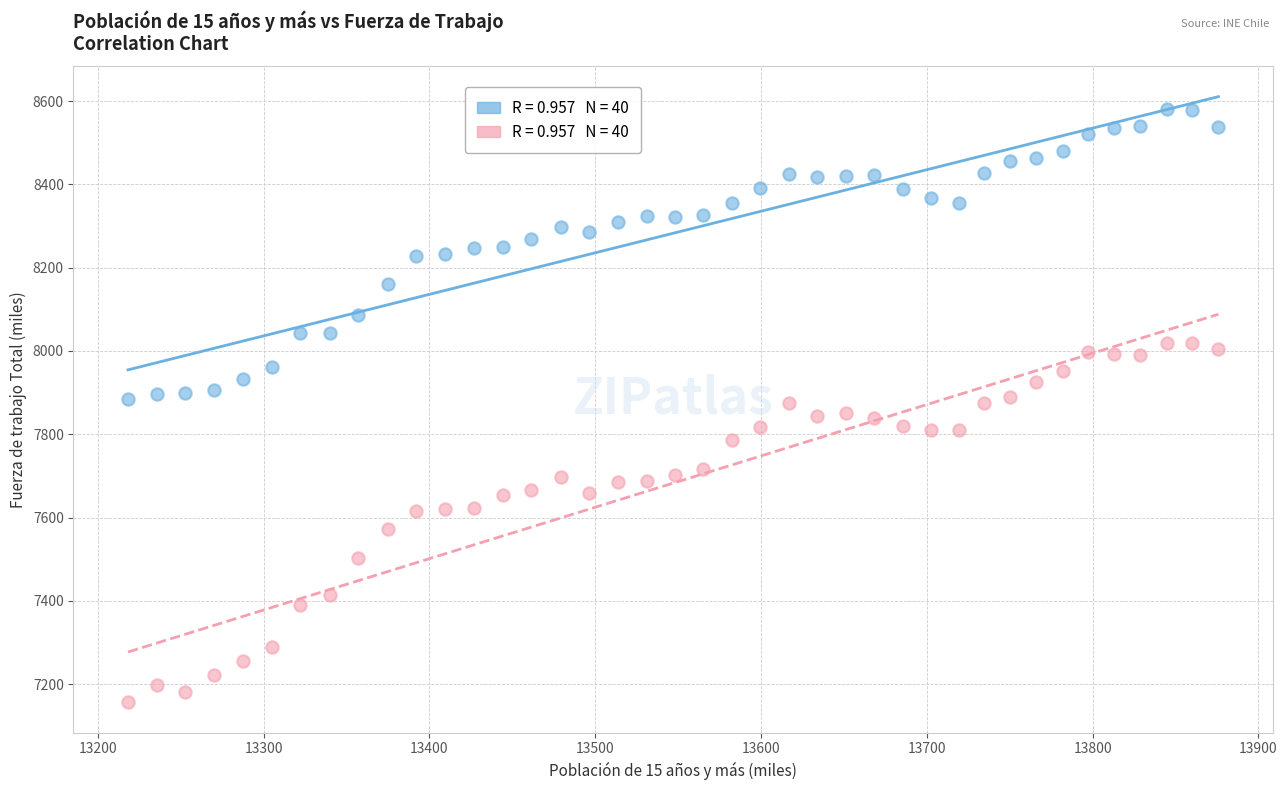

Across all data points, what is the range of Y values (max minus min)?

1423.9